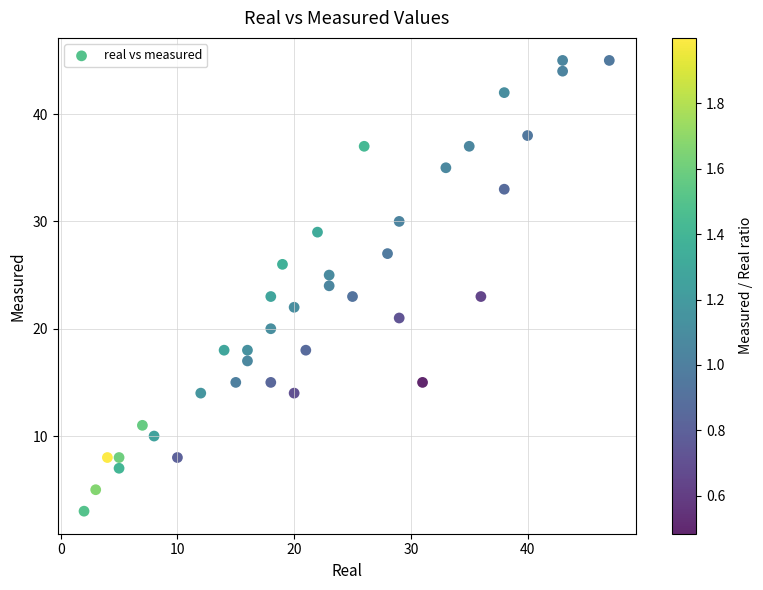

What is the range of Y values (max minus min)?

42